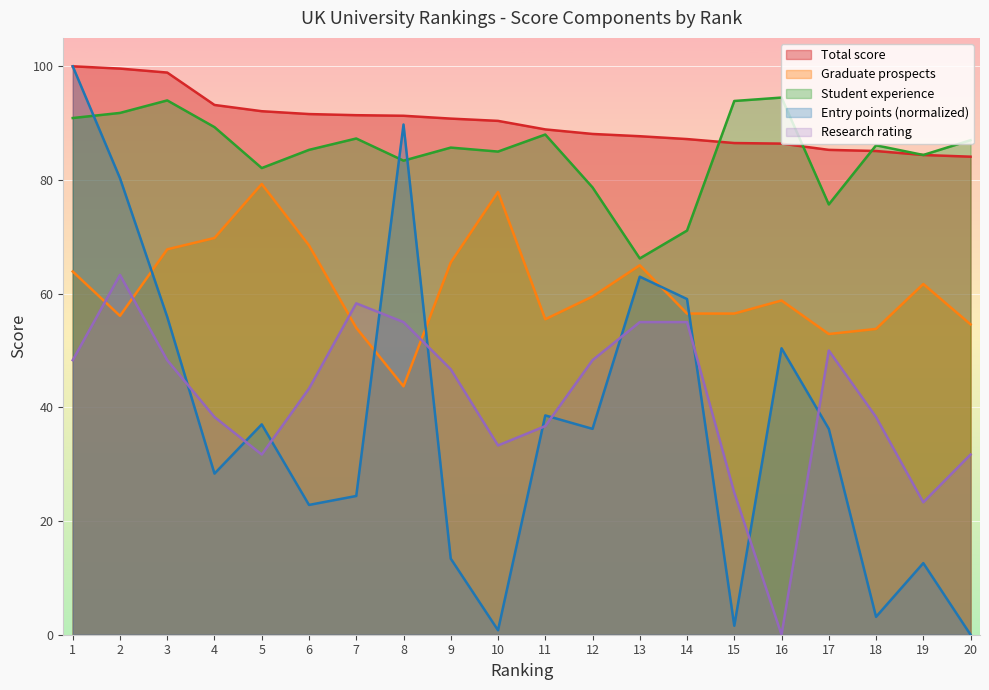

Is the value of Student experience at 4 greater than the value of Entry points at 13?

Yes